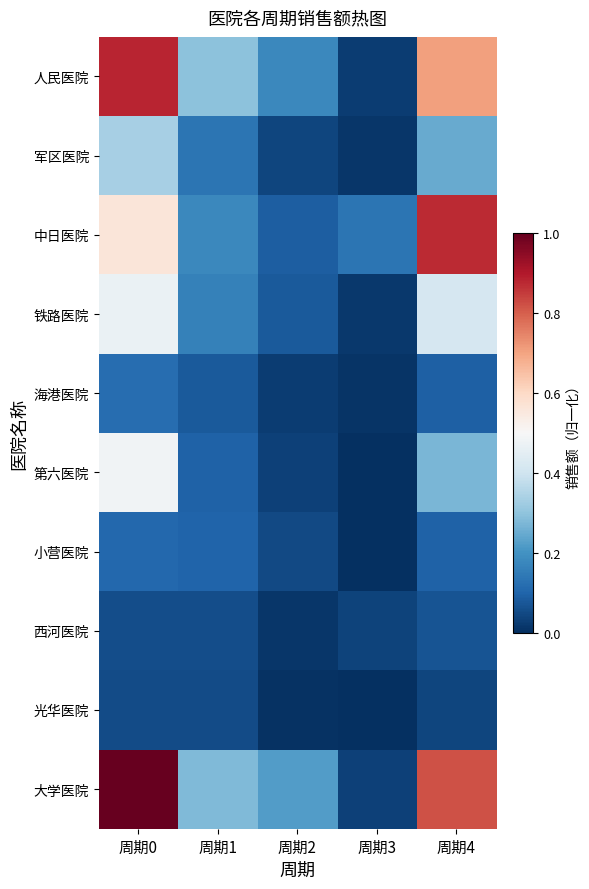

Which series changed the most between 周期1 and 周期3?

人民医院